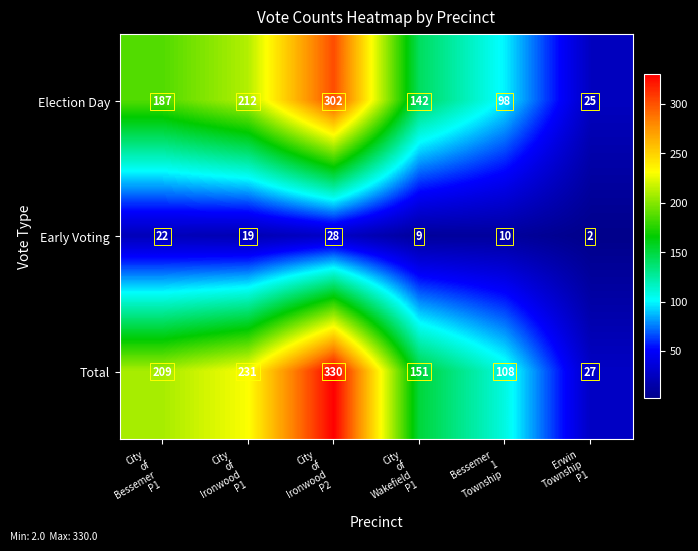

At how many categories does at least one series exceed 14?

6